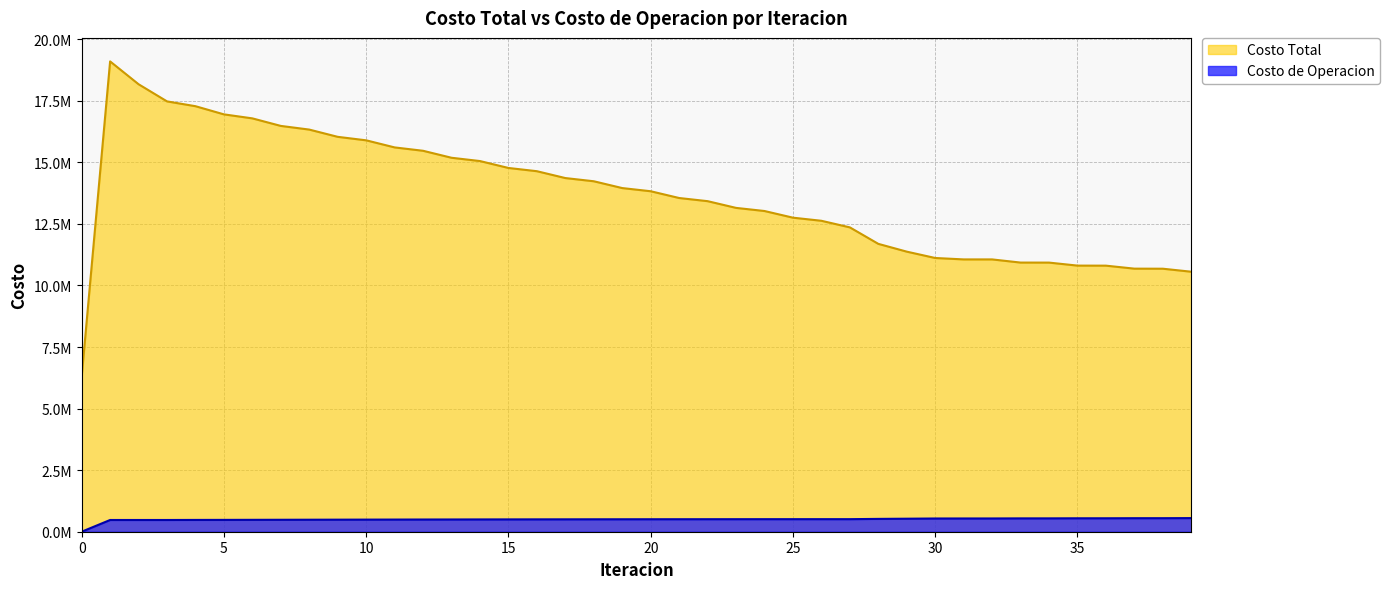

How many values in the Costo de Operacion series exceed 506836?

20